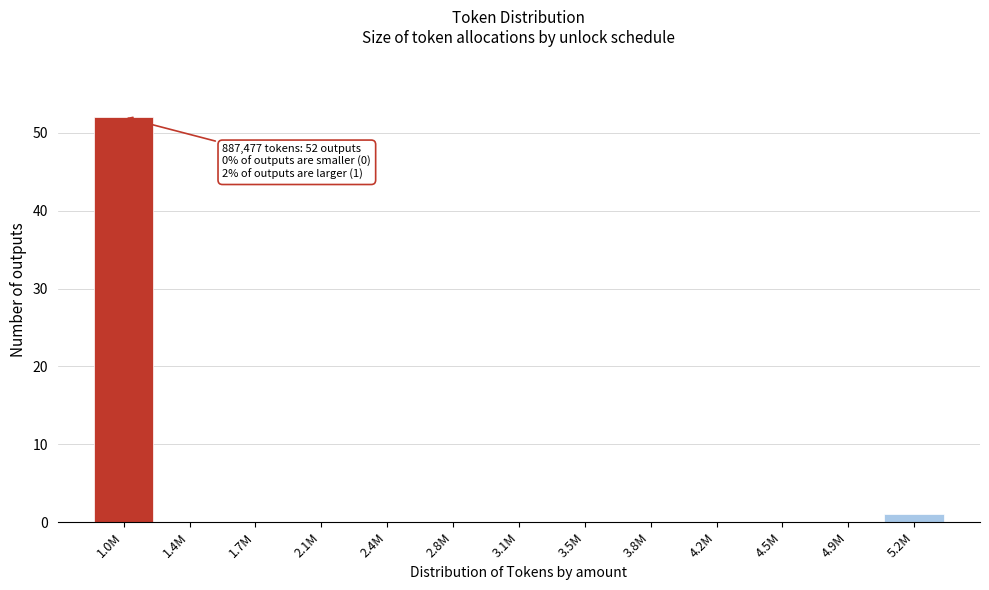

Reading right to left, transcribe all the data shown in this chart.

5.2M=1	4.9M=0	4.5M=0	4.2M=0	3.8M=0	3.5M=0	3.1M=0	2.8M=0	2.4M=0	2.1M=0	1.7M=0	1.4M=0	1.0M=52